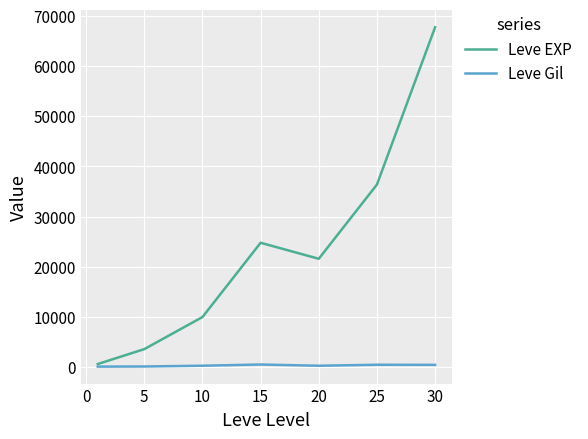

List the series in order of their overall mean, highest first.

Leve EXP, Leve Gil